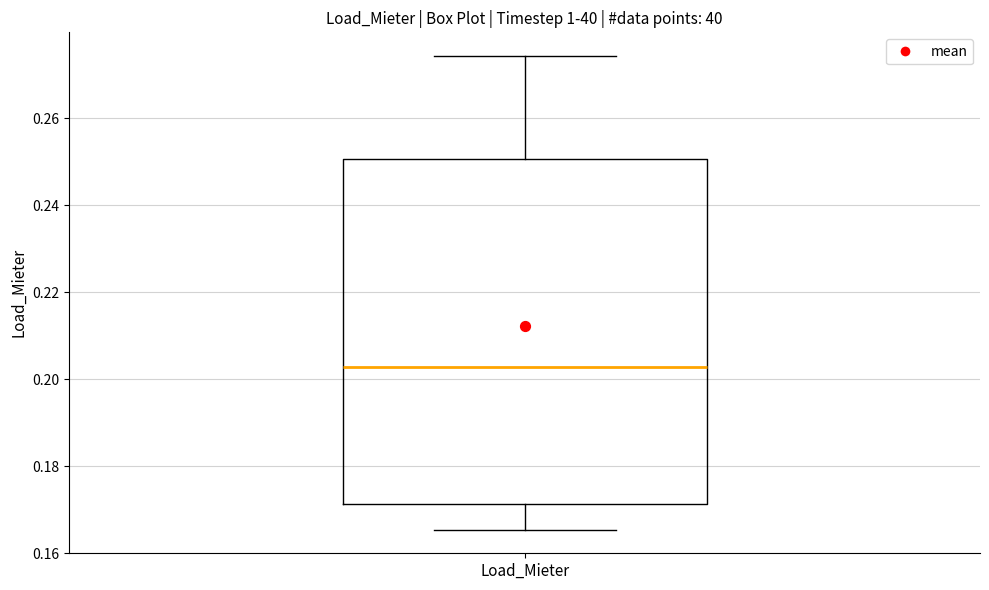

Where does the lower whisker of the box for Load_Mieter end on the y-axis? The values are not printed on the chart, so give them approximately, as read against the axis.

0.166